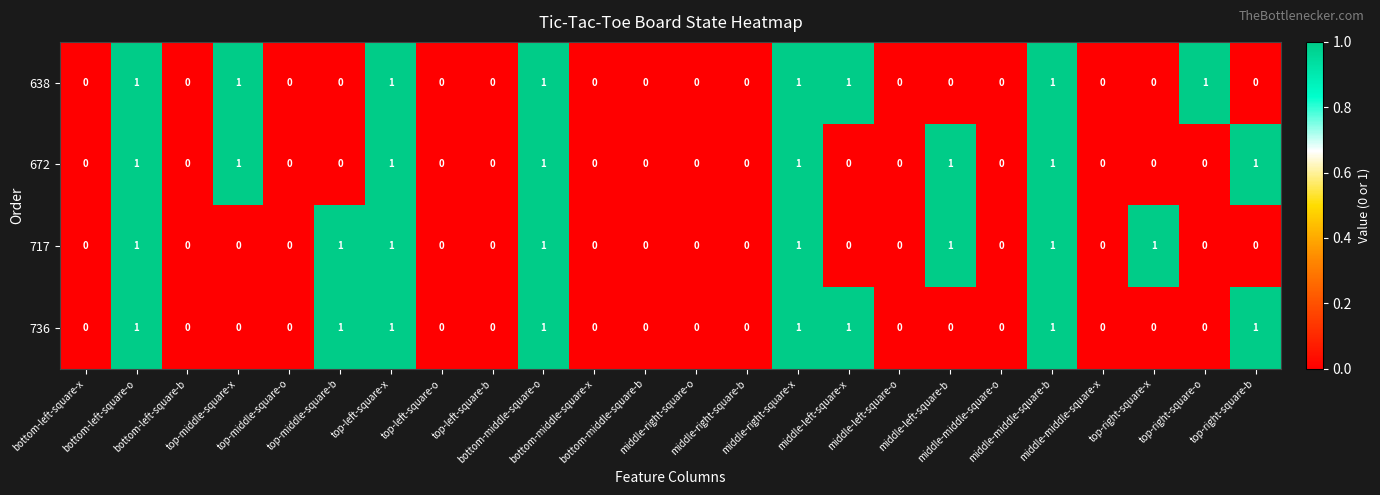

Count the 672 values in the range 0 to 1.

24